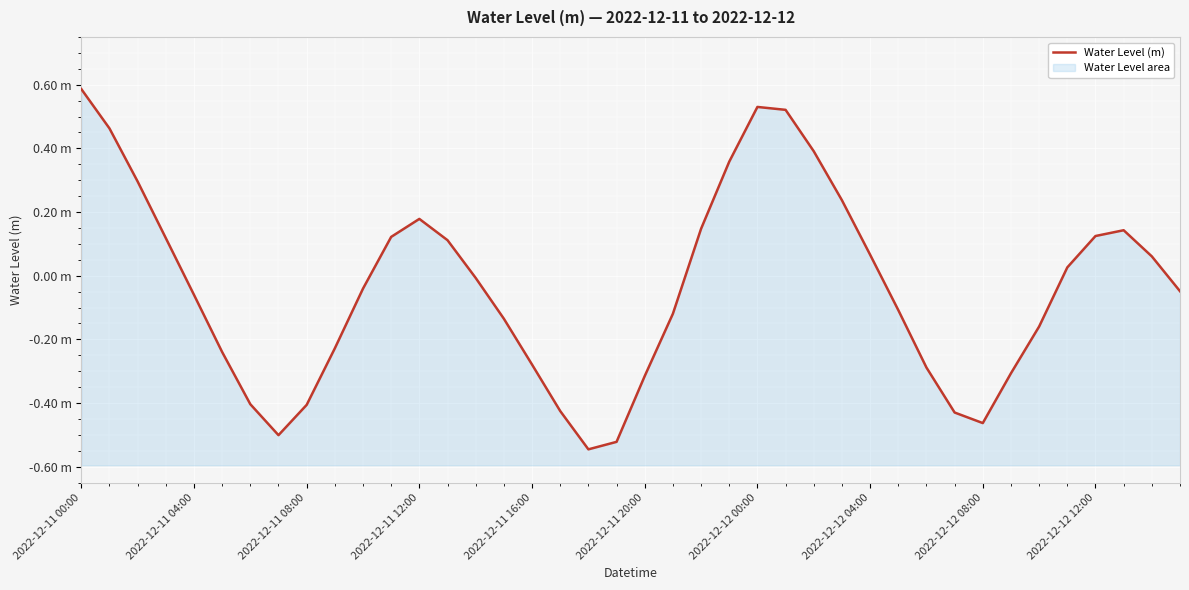

Reading right to left, list all the values displayed in this chart.

-0.0	0.1	0.1	0.1	0.0	-0.2	-0.3	-0.5	-0.4	-0.3	-0.1	0.1	0.2	0.4	0.5	0.5	0.4	0.1	-0.1	-0.3	-0.5	-0.5	-0.4	-0.3	-0.1	-0.0	0.1	0.2	0.1	-0.0	-0.2	-0.4	-0.5	-0.4	-0.2	-0.1	0.1	0.3	0.5	0.6